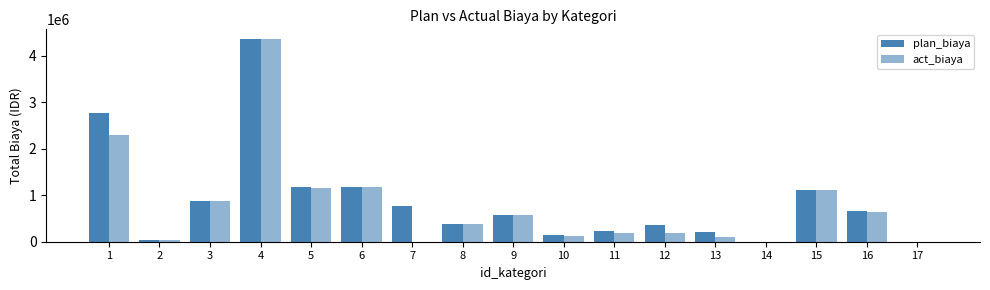

Are the bars grouped side by side (vs. stacked)?

Yes